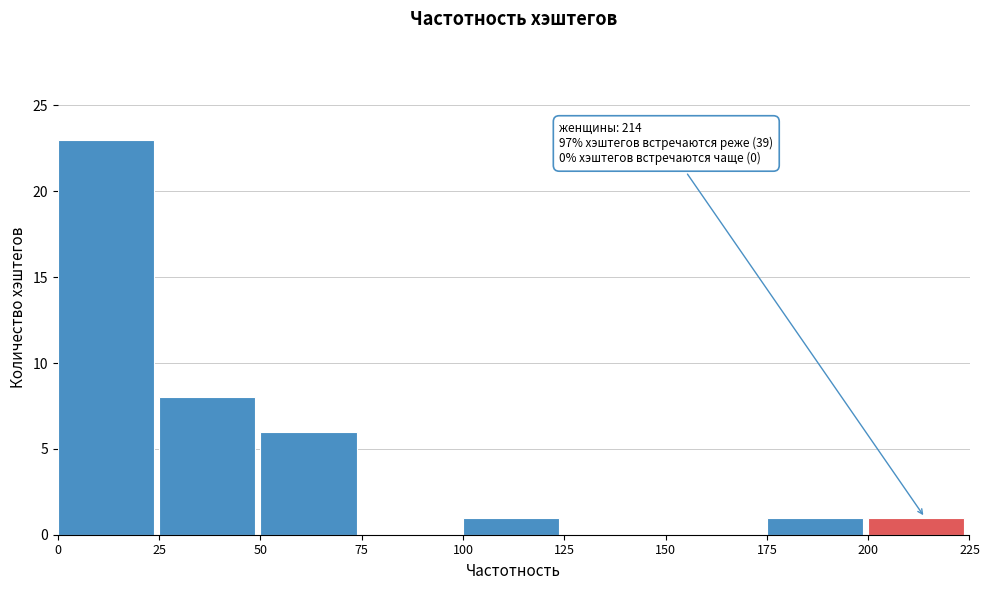

Over which range of the x-axis is the bar tallest?

0 to 25